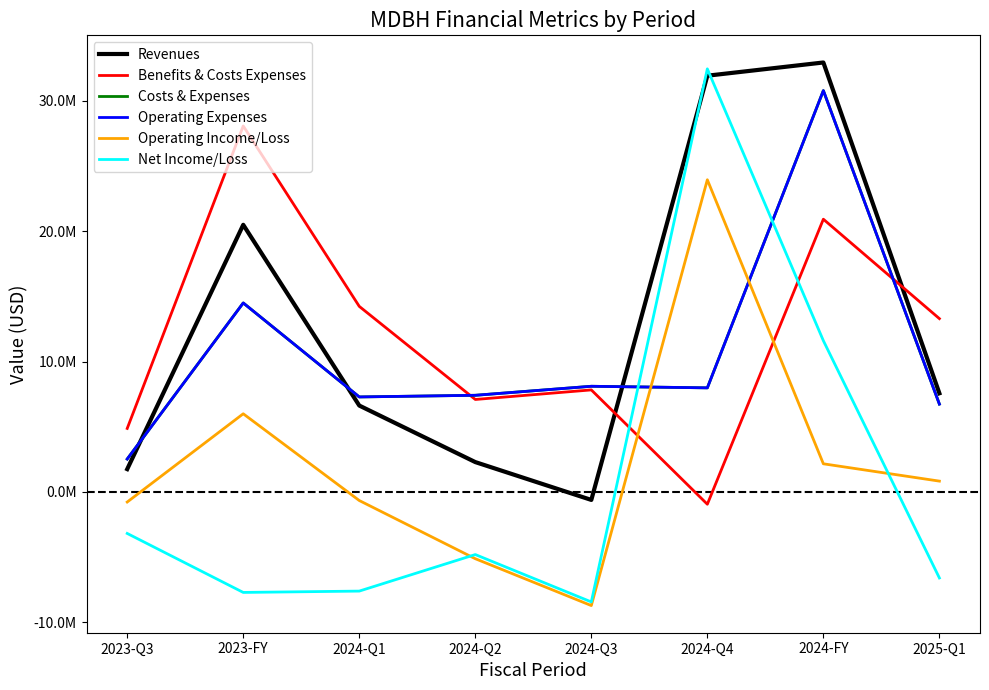

How many interior local peaks does the Benefits & Costs Expenses series have?

3